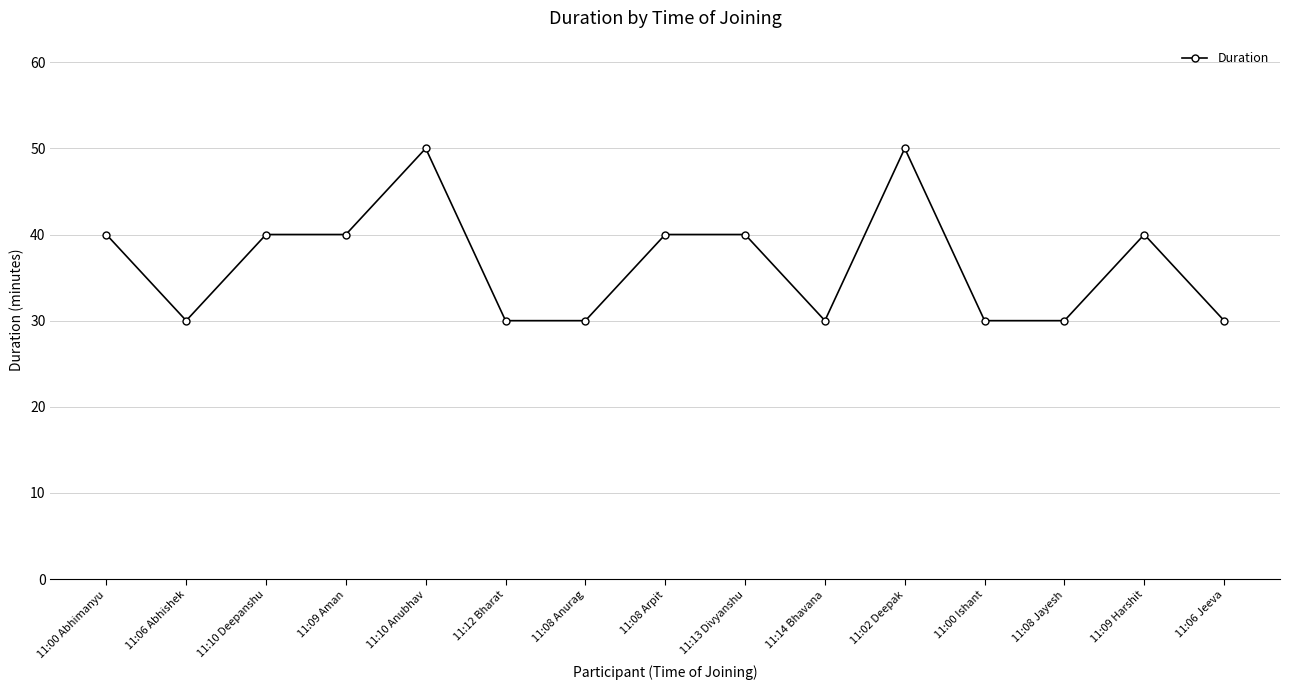

Does the chart have visible grid lines?

Yes